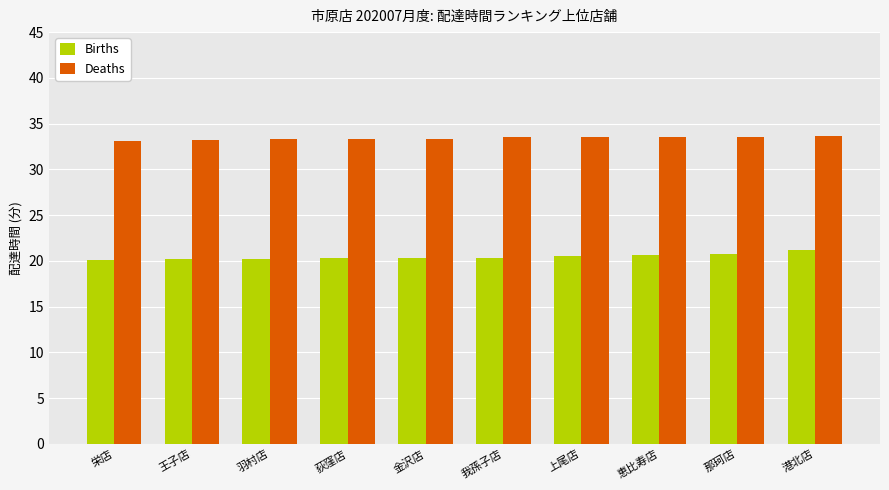

What position from the left is 恵比寿店?

8